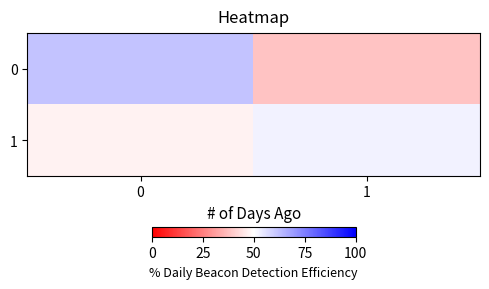

What is the difference between the highest and lowest values at 1?

0.1